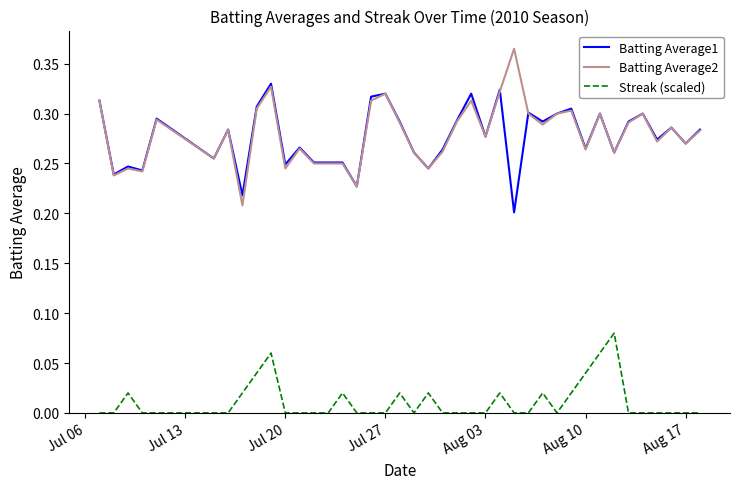

True or false: Batting Average1 and Streak (scaled) intersect in this chart.

False